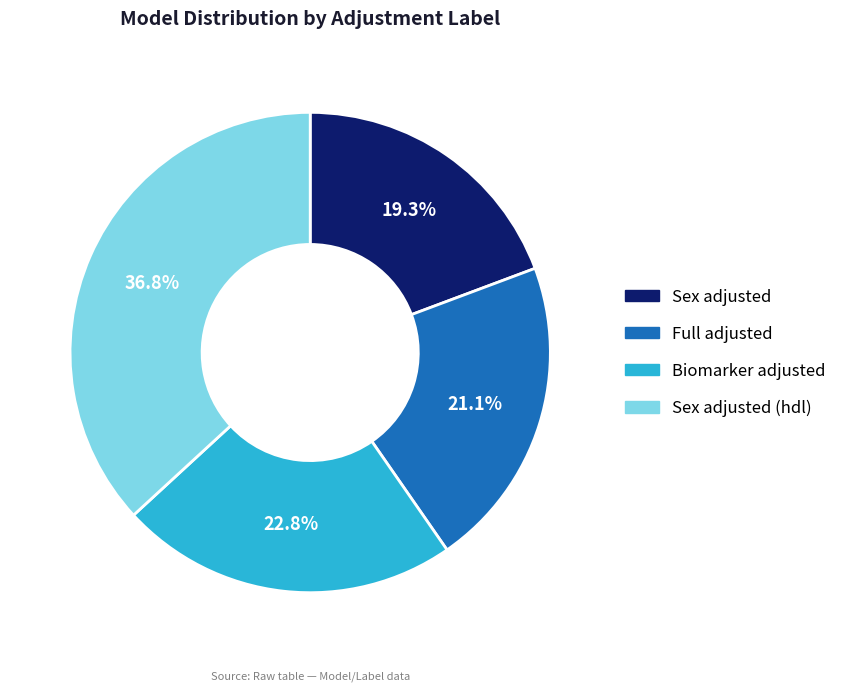

Is it true that Sex adjusted (hdl) is 37% of the pie?

True